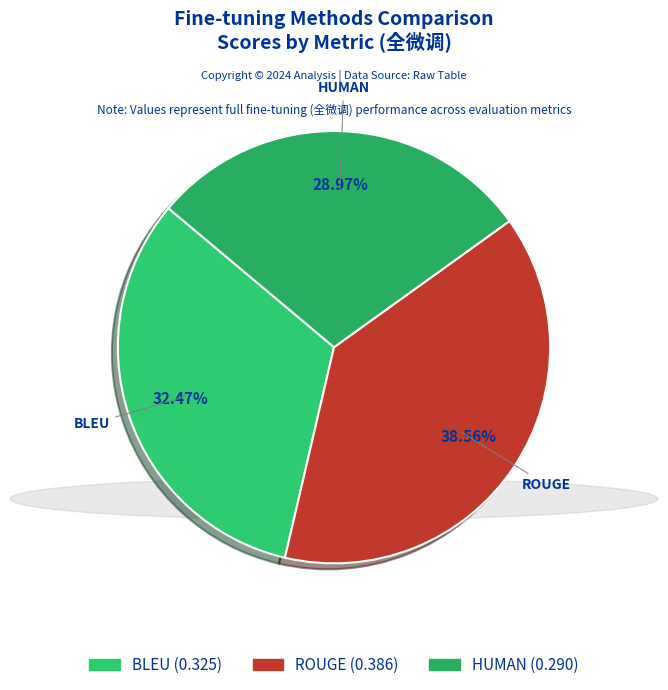

Between HUMAN and BLEU, which is larger?

BLEU